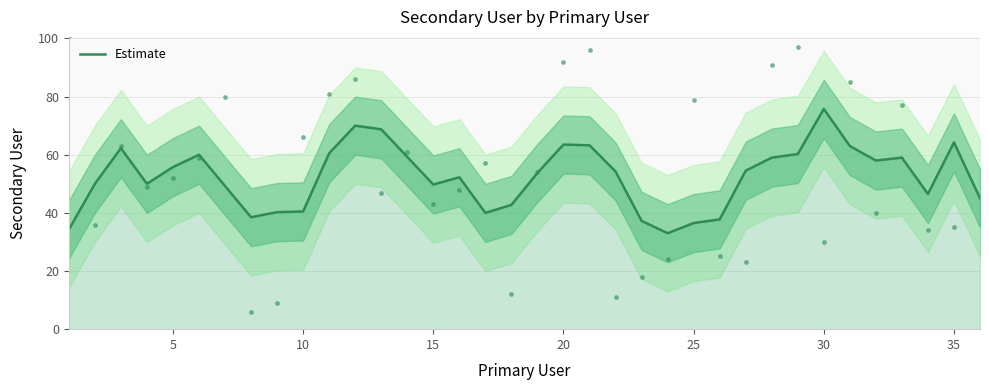

The value of Estimate at 35 is 64.2. True or false?

True